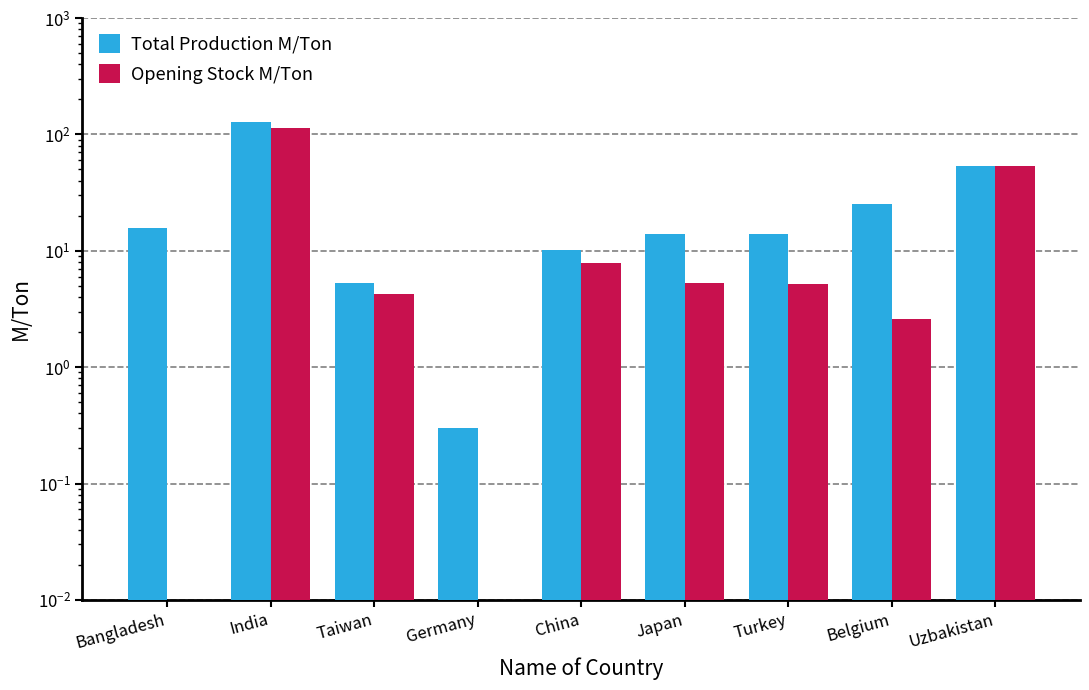

At which category is the sum across all series the highest?

India